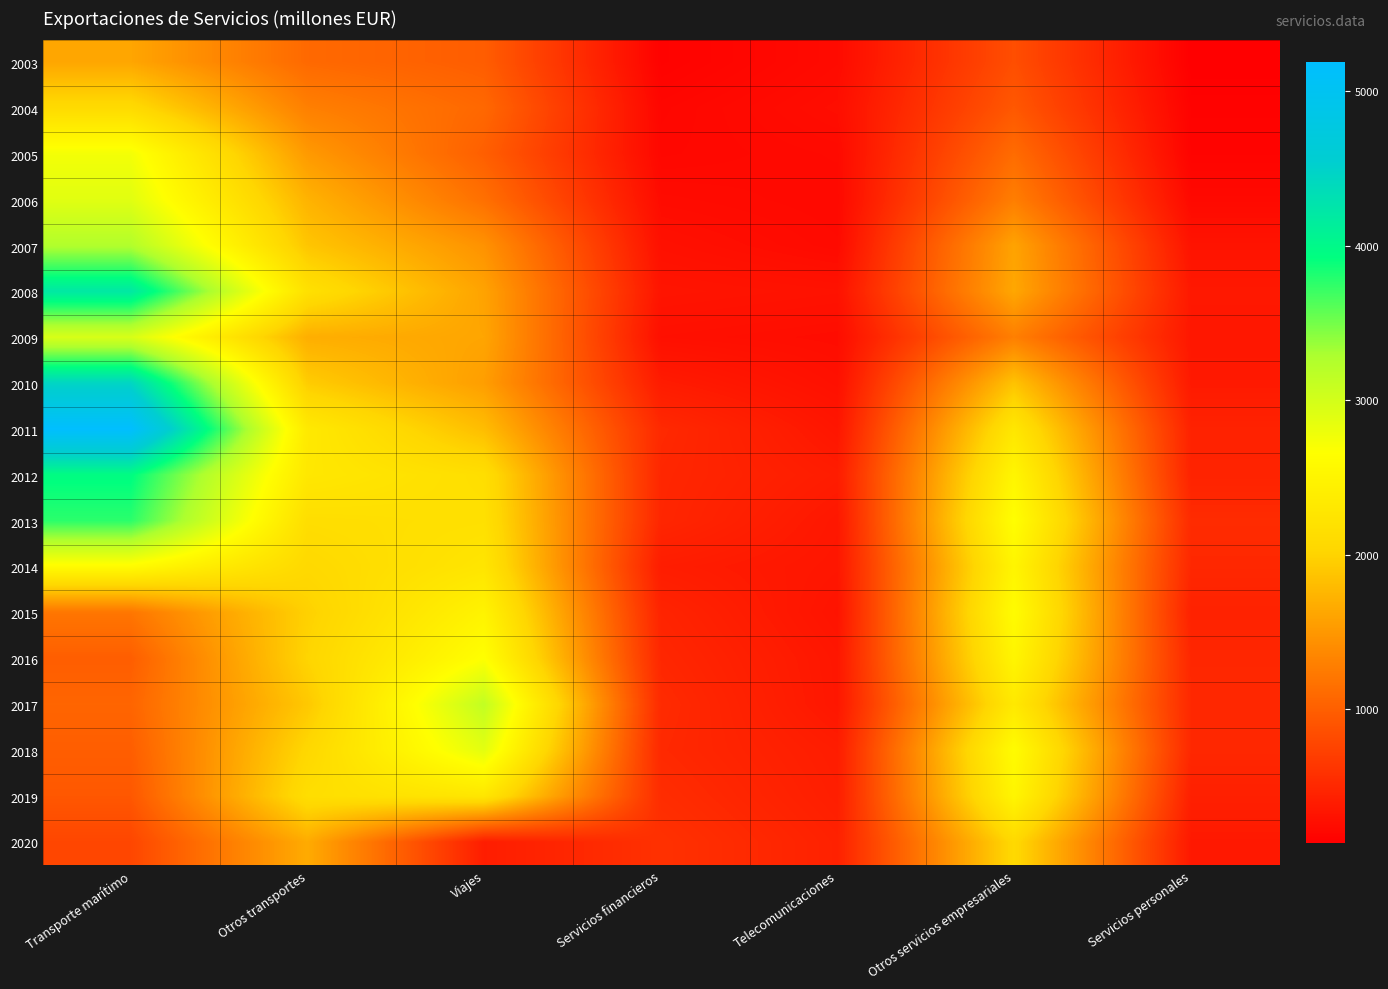

Reading left to right, list all the values displayed in this chart.

2003: Transporte marítimo=1617	Otros transportes=1091	Viajes=986	Servicios financieros=159	Telecomunicaciones=240	Otros servicios empresariales=852	Servicios personales=133
2004: Transporte marítimo=2091	Otros transportes=1292	Viajes=1081	Servicios financieros=198	Telecomunicaciones=266	Otros servicios empresariales=938	Servicios personales=160
2005: Transporte marítimo=2743	Otros transportes=1518	Viajes=1001	Servicios financieros=209	Telecomunicaciones=234	Otros servicios empresariales=1116	Servicios personales=171
2006: Transporte marítimo=2888	Otros transportes=1729	Viajes=1149	Servicios financieros=246	Telecomunicaciones=222	Otros servicios empresariales=1277	Servicios personales=226
2007: Transporte marítimo=3249	Otros transportes=1886	Viajes=1453	Servicios financieros=287	Telecomunicaciones=234	Otros servicios empresariales=1598	Servicios personales=315
2008: Transporte marítimo=4207	Otros transportes=2187	Viajes=1594	Servicios financieros=327	Telecomunicaciones=303	Otros servicios empresariales=1630	Servicios personales=364
2009: Transporte marítimo=2963	Otros transportes=1691	Viajes=1613	Servicios financieros=280	Telecomunicaciones=255	Otros servicios empresariales=1288	Servicios personales=351
2010: Transporte marítimo=4444	Otros transportes=1943	Viajes=1552	Servicios financieros=389	Telecomunicaciones=286	Otros servicios empresariales=1862	Servicios personales=371
2011: Transporte marítimo=5185	Otros transportes=2324	Viajes=1813	Servicios financieros=516	Telecomunicaciones=340	Otros servicios empresariales=2283	Servicios personales=452
2012: Transporte marítimo=3947	Otros transportes=2298	Viajes=2150	Servicios financieros=495	Telecomunicaciones=396	Otros servicios empresariales=2521	Servicios personales=462
2013: Transporte marítimo=3765	Otros transportes=2142	Viajes=2181	Servicios financieros=488	Telecomunicaciones=353	Otros servicios empresariales=2657	Servicios personales=531
2014: Transporte marítimo=2604	Otros transportes=2067	Viajes=2259	Servicios financieros=400	Telecomunicaciones=343	Otros servicios empresariales=2509	Servicios personales=501
2015: Transporte marítimo=1205	Otros transportes=1981	Viajes=2481	Servicios financieros=468	Telecomunicaciones=317	Otros servicios empresariales=2616	Servicios personales=451
2016: Transporte marítimo=992	Otros transportes=2016	Viajes=2665	Servicios financieros=497	Telecomunicaciones=344	Otros servicios empresariales=2515	Servicios personales=496
2017: Transporte marítimo=1052	Otros transportes=1906	Viajes=3131	Servicios financieros=529	Telecomunicaciones=347	Otros servicios empresariales=2317	Servicios personales=507
2018: Transporte marítimo=991	Otros transportes=2048	Viajes=2871	Servicios financieros=512	Telecomunicaciones=398	Otros servicios empresariales=2618	Servicios personales=504
2019: Transporte marítimo=934	Otros transportes=2145	Viajes=2279	Servicios financieros=545	Telecomunicaciones=413	Otros servicios empresariales=2515	Servicios personales=429
2020: Transporte marítimo=782	Otros transportes=1663	Viajes=406	Servicios financieros=587	Telecomunicaciones=444	Otros servicios empresariales=2069	Servicios personales=366